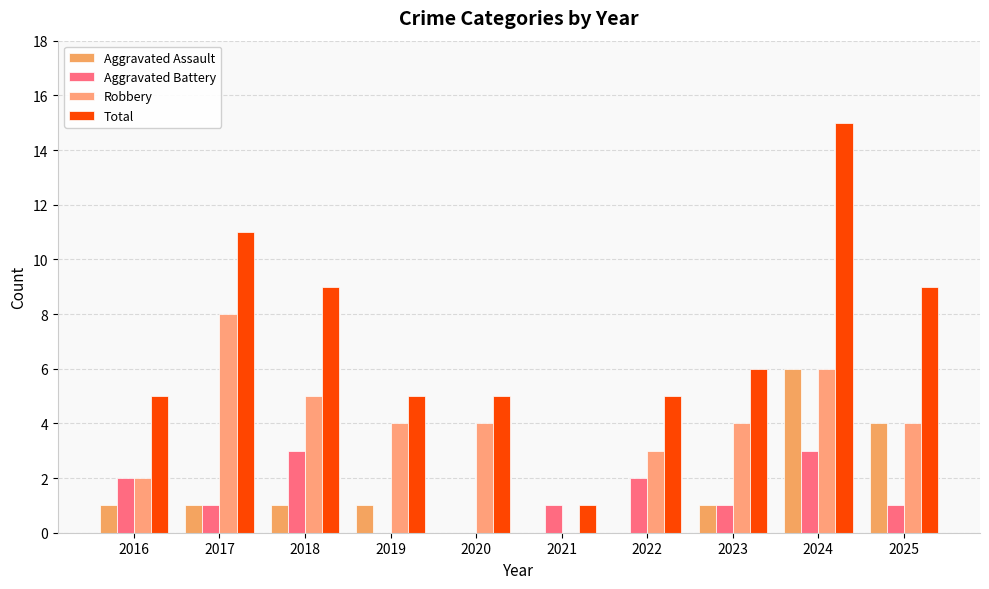

What is the sum of the Aggravated Battery values at 2022 and 2023?

3